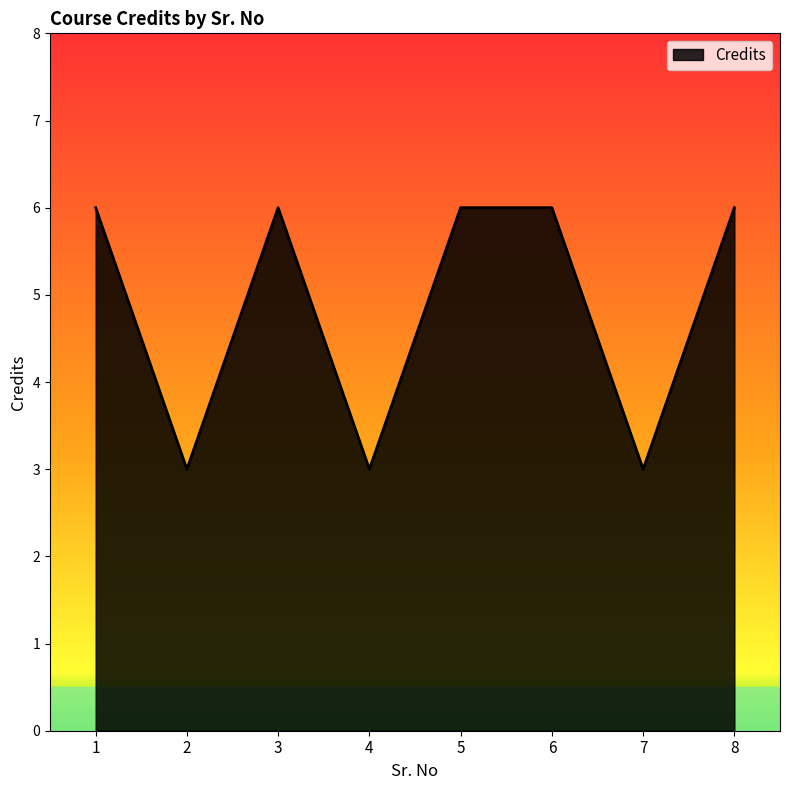

What is the greatest value displayed?

6